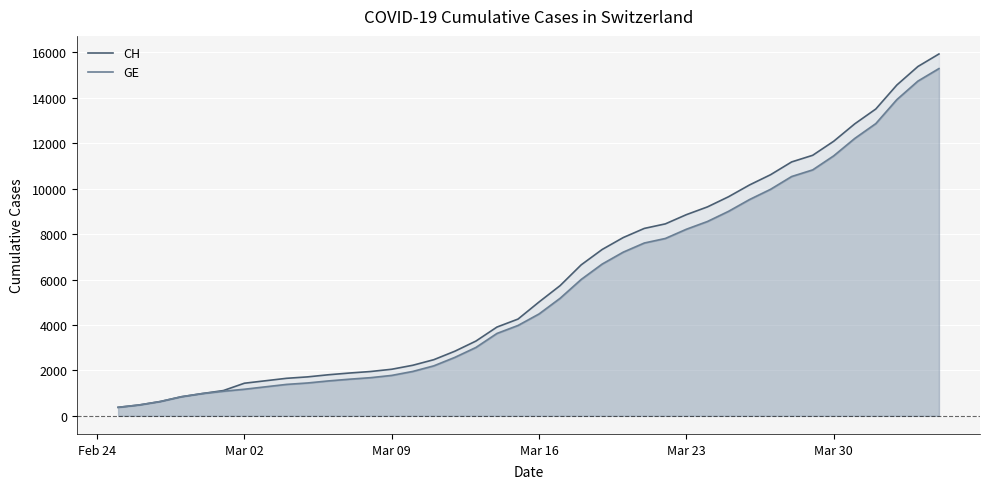

List the series in order of their overall mean, highest first.

CH, GE